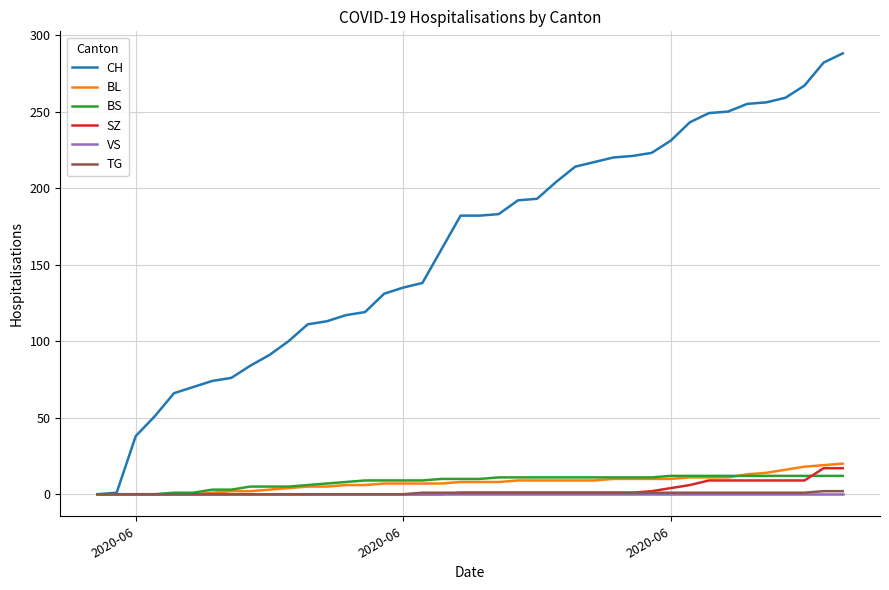

Which series has the largest range (max minus min)?

CH